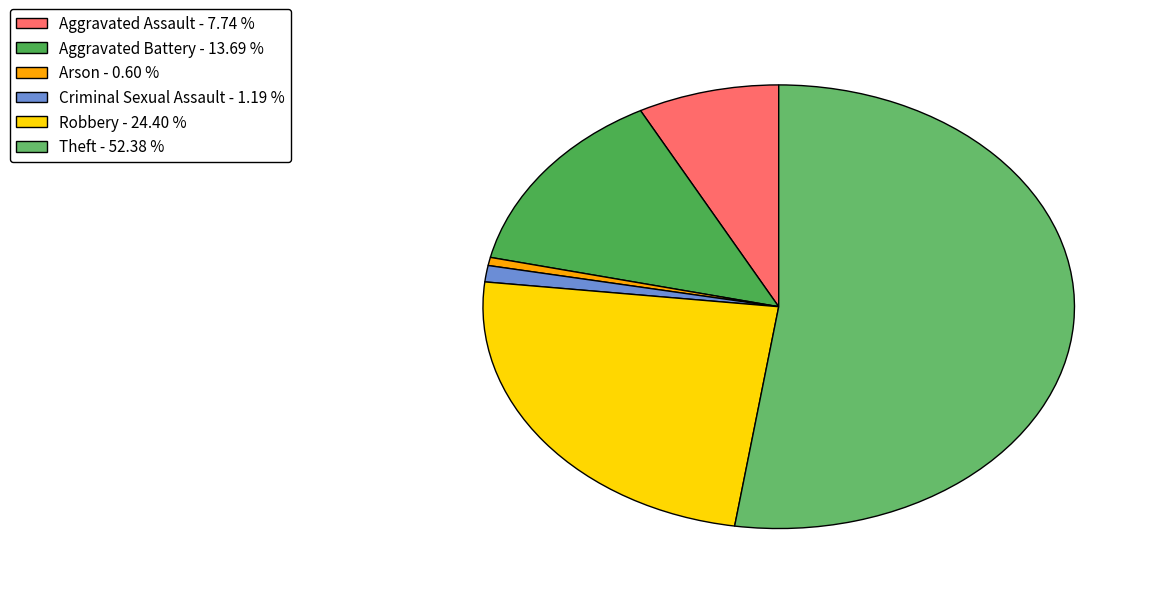

Which slice represents more than half of the pie?

Theft